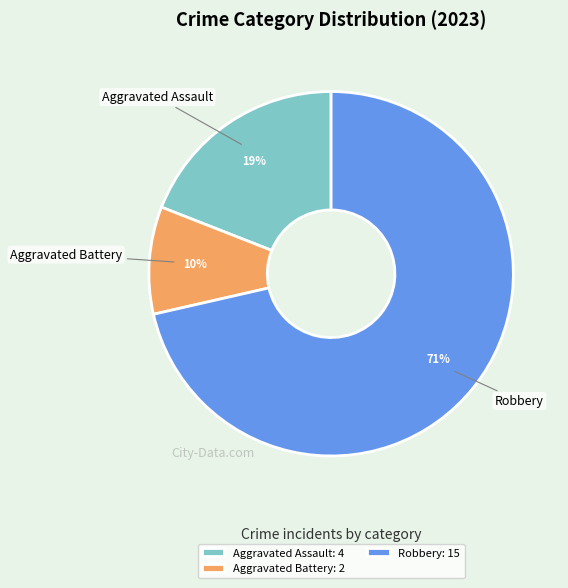

True or false: Robbery: 15 accounts for 63% of the total.

False